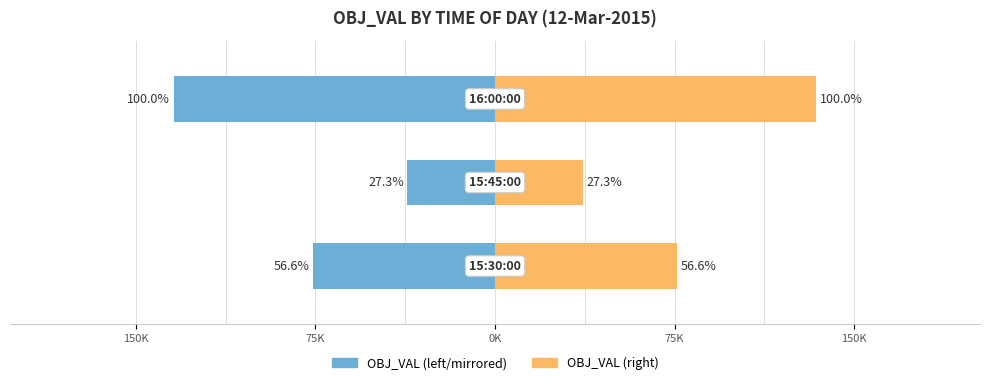

At 150K, list the series in order from smallest to largest.

OBJ_VAL (left), OBJ_VAL (right)